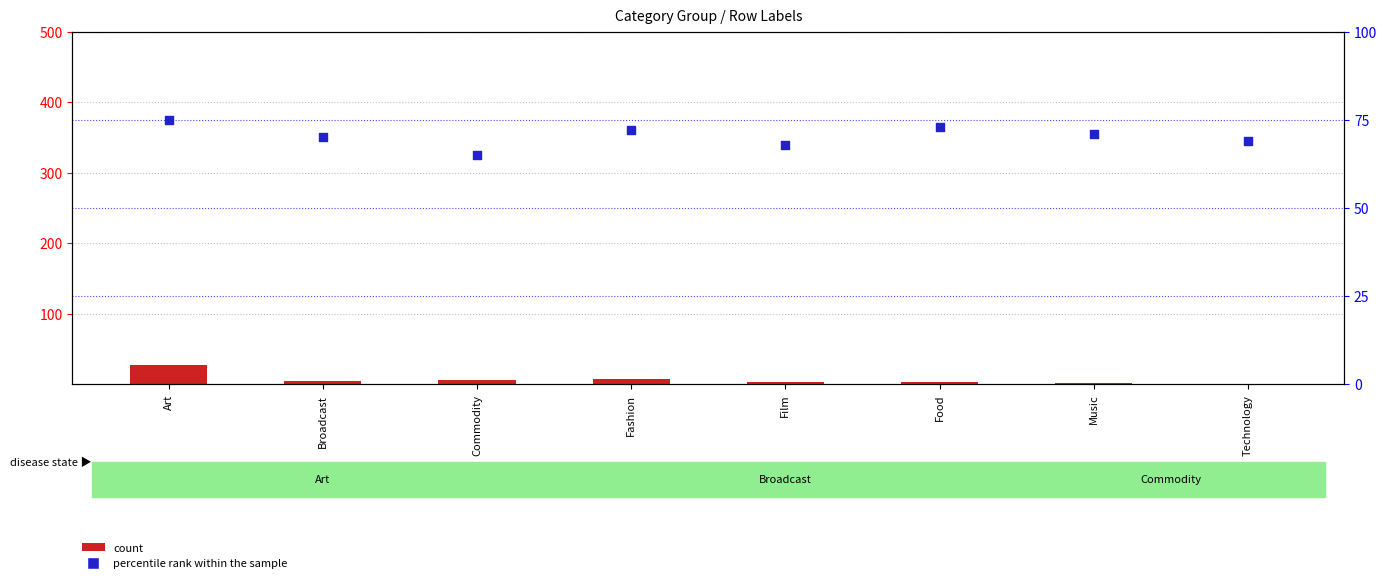

Which series reaches the maximum Y coordinate?

percentile rank within the sample